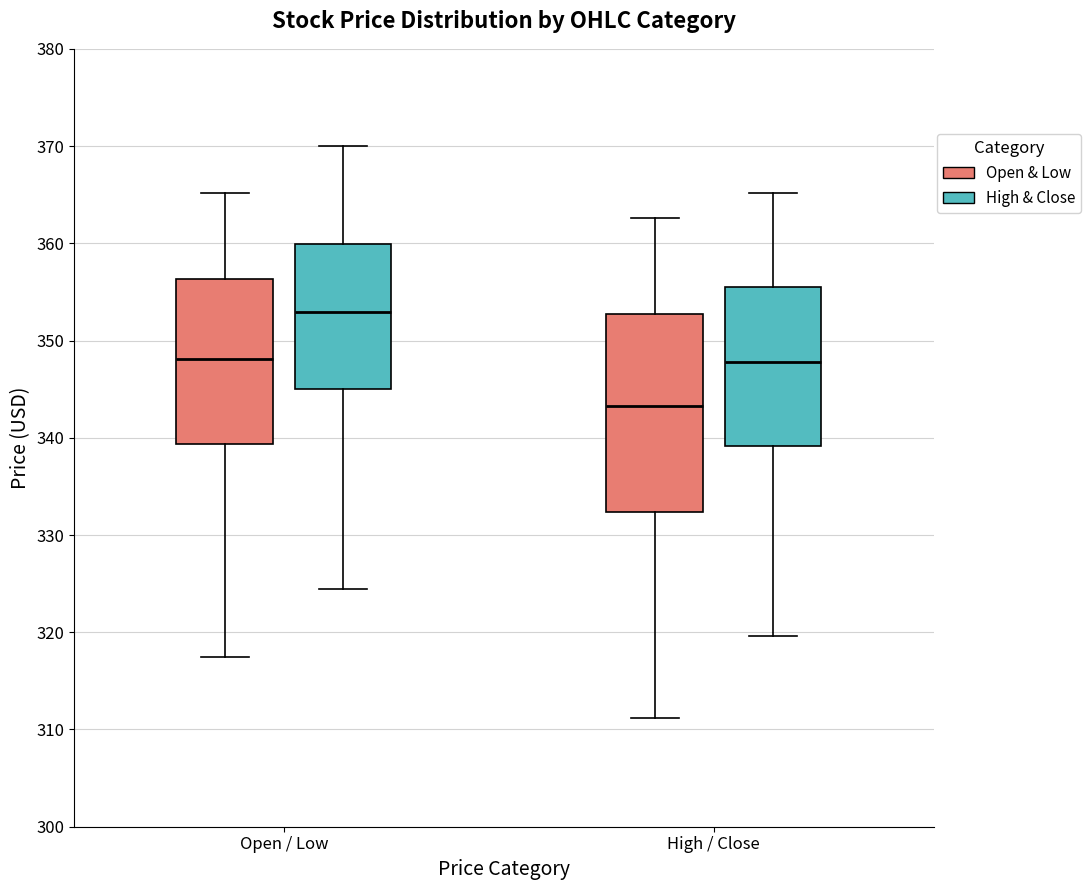

Reading left to right, transcribe this box plot: for each box, give where its median line is, the range the box spans, and where its two whiskers end, as read against the y-axis. The values are not printed on the chart, so give them approximately, as read against the axis.

Open / Low (Open & Low): median 348, box 339 to 356, whiskers 318 to 365
Open / Low (High & Close): median 353, box 345 to 360, whiskers 324 to 370
High / Close (Open & Low): median 343, box 332 to 353, whiskers 311 to 363
High / Close (High & Close): median 348, box 339 to 356, whiskers 320 to 365